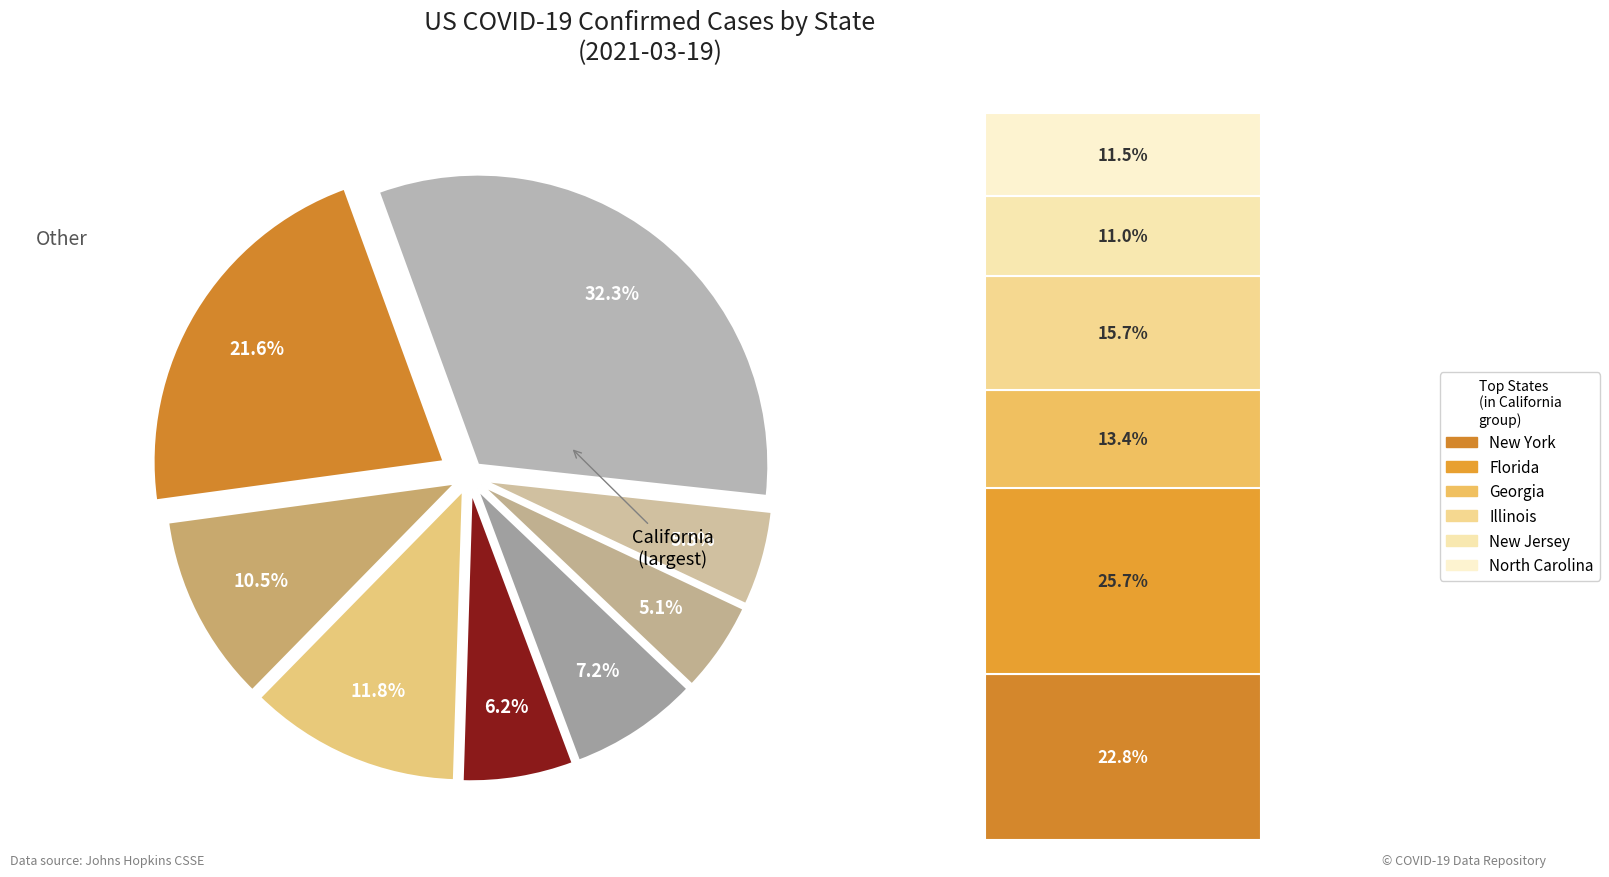

Which has a higher value, New York or Georgia?

New York